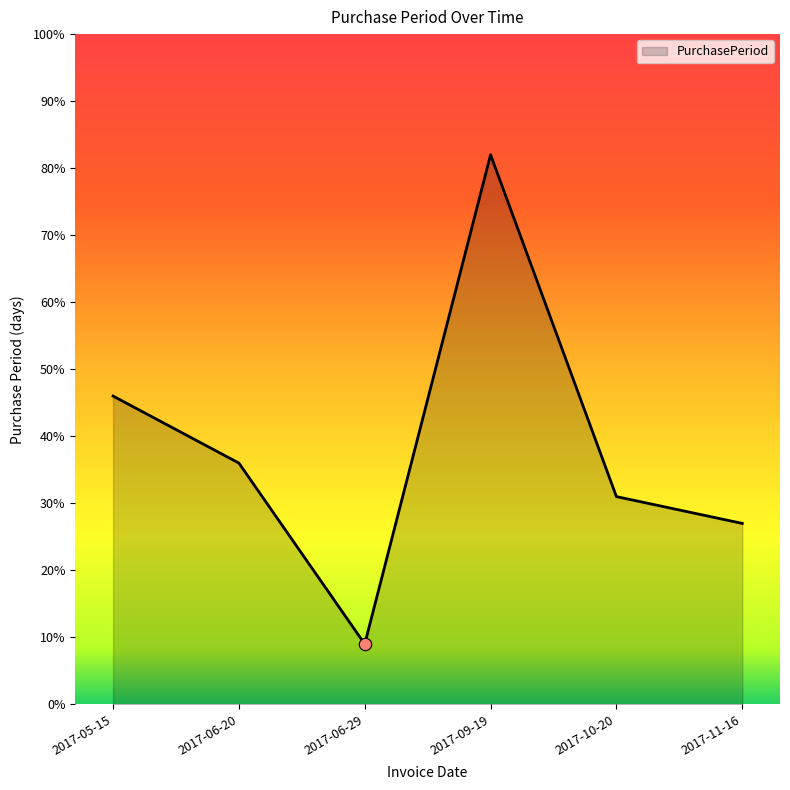

Which has a higher value, 2017-06-20 or 2017-09-19?

2017-09-19